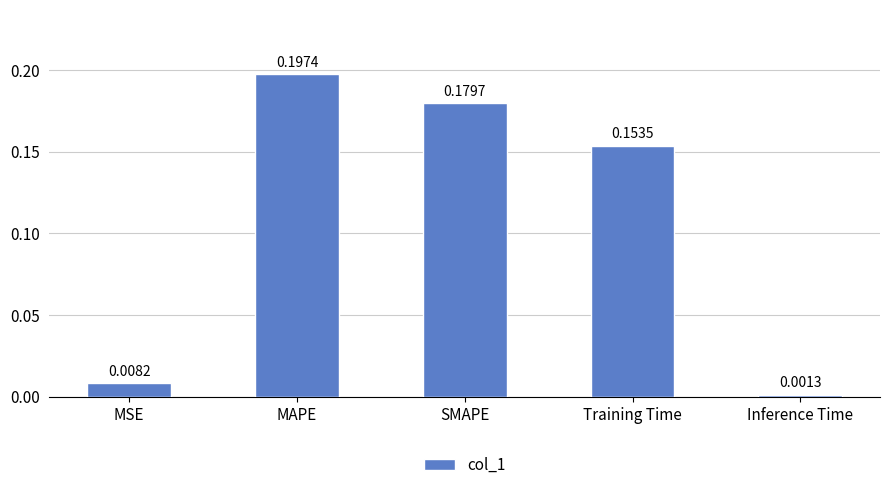

Rank the categories by value from highest to lowest.

MAPE, SMAPE, Training Time, MSE, Inference Time